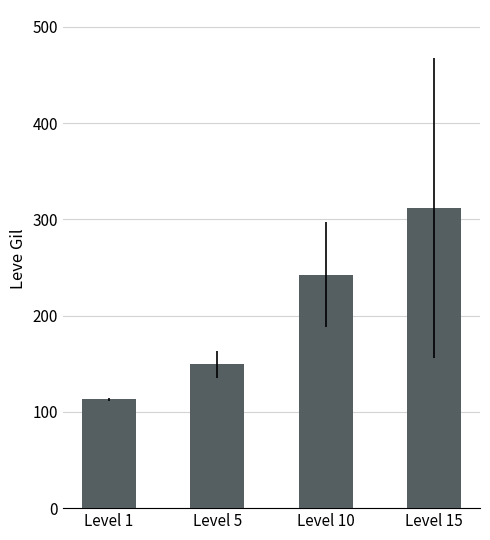

Reading left to right, transcribe all the data shown in this chart.

Level 1=113.0	Level 5=149.3	Level 10=242.5	Level 15=312.0